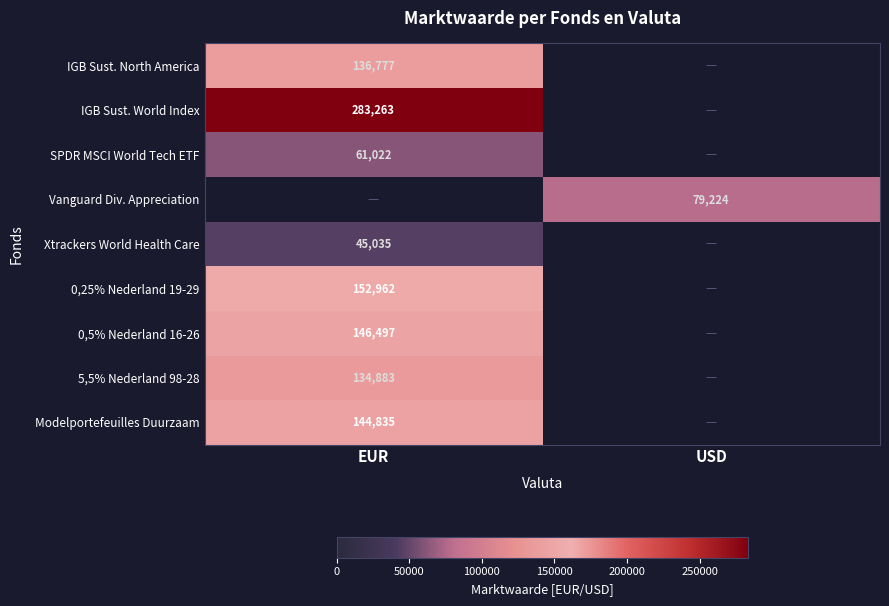

The 0,25% Nederland 19-29 series shows 33032.8 at EUR. True or false?

False